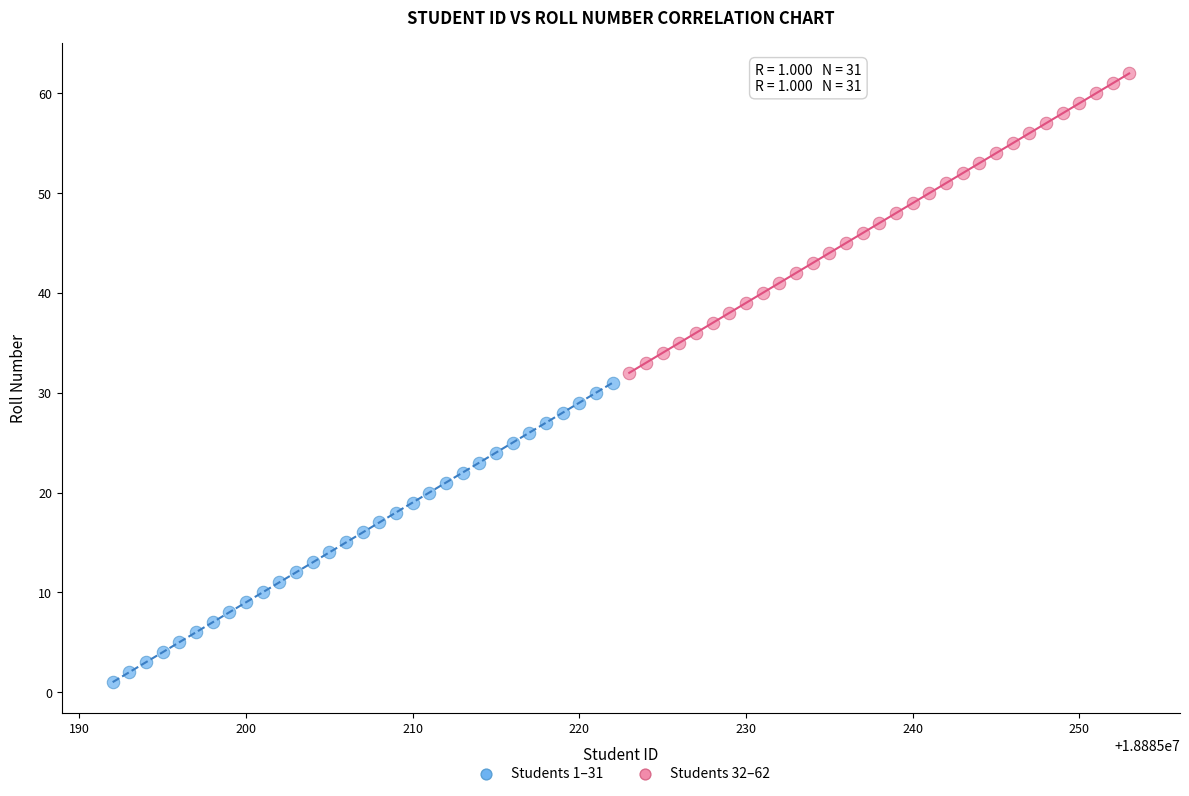

Which series contains the highest Y value?

Students 32–62